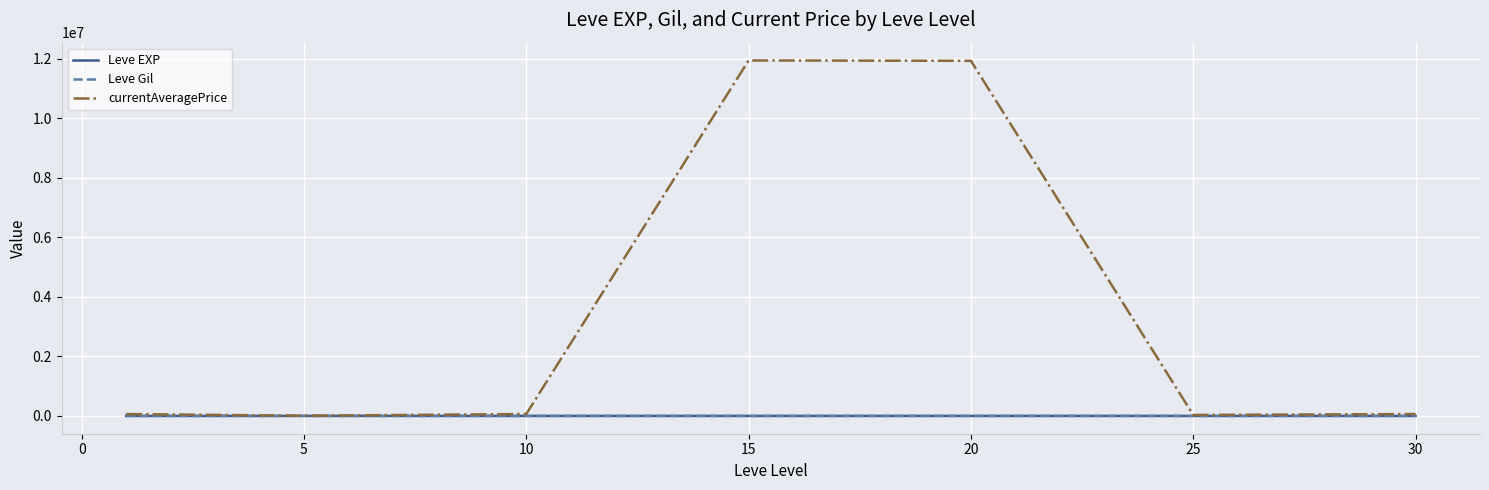

Which series has the largest total across all categories?

currentAveragePrice